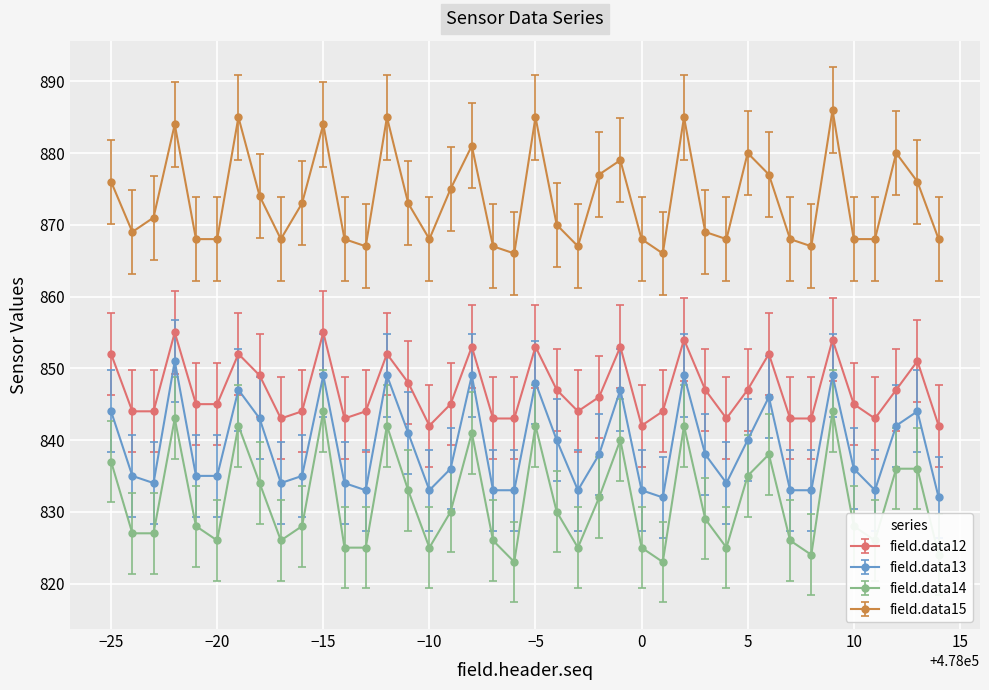

What is the value of the field.data12 point at the 6th from the left?

845